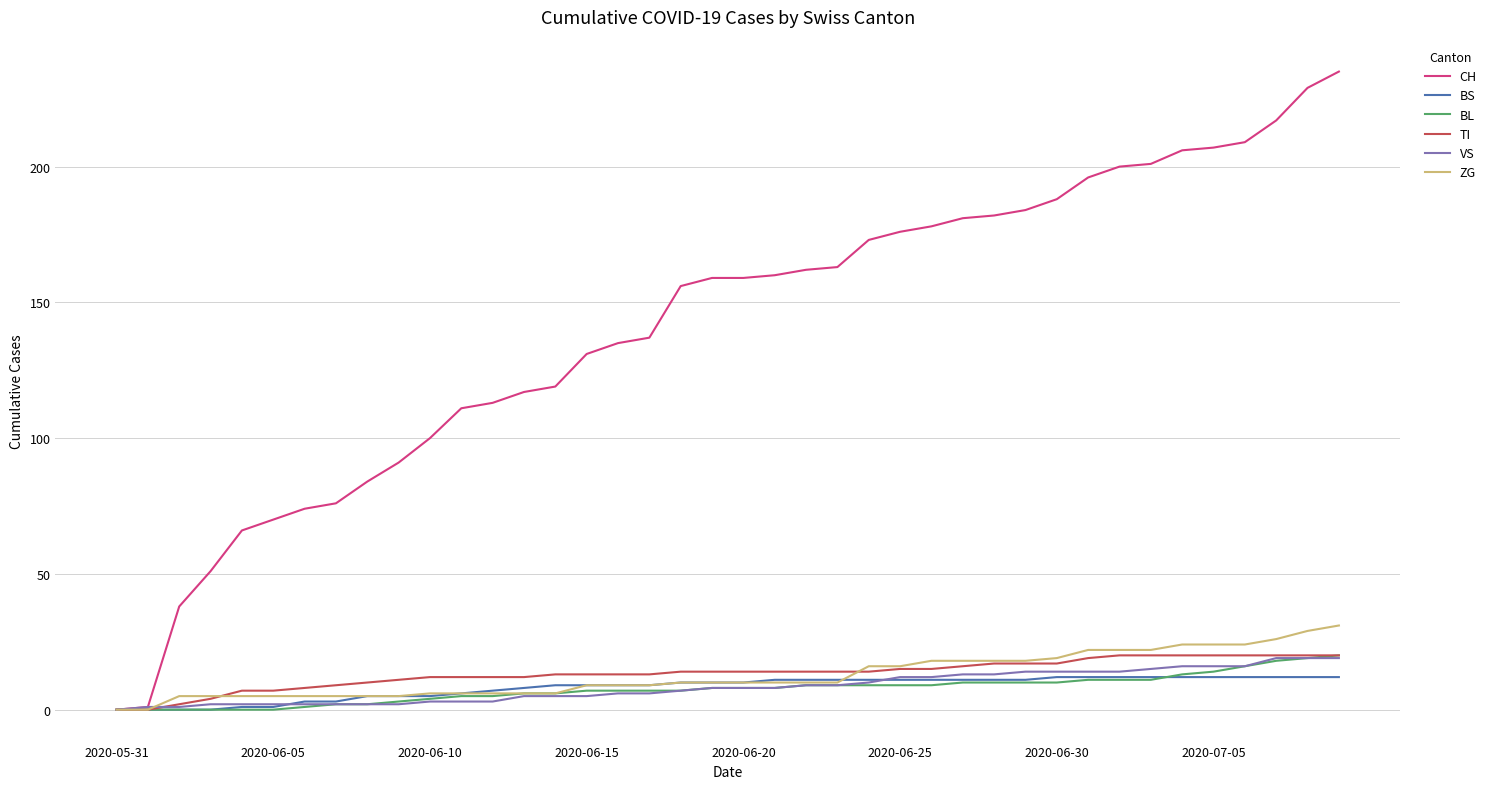

Which series has the largest total across all categories?

CH